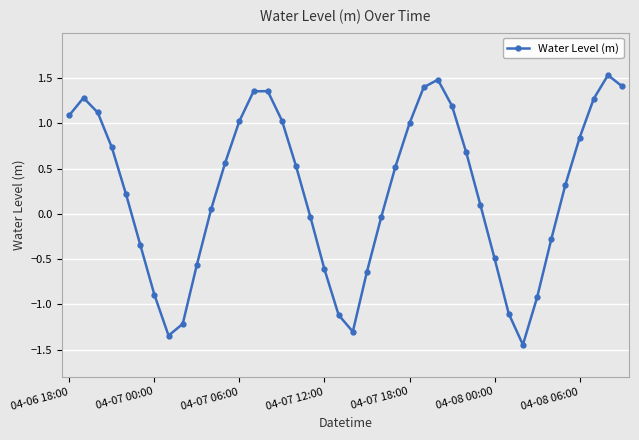

What is the value of the 29th point from the left?

0.7